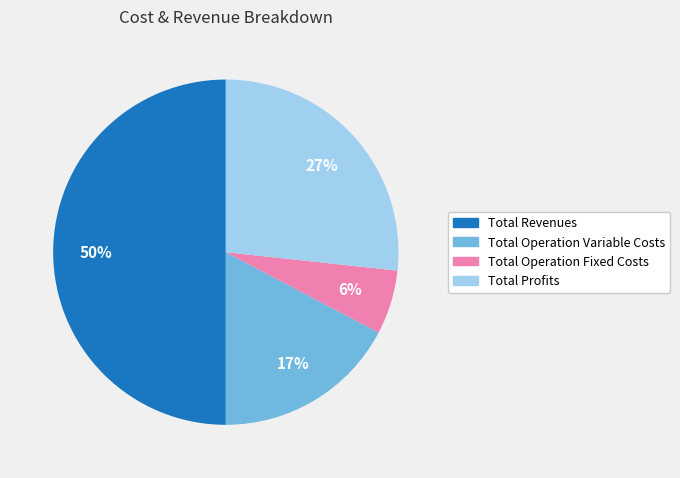

To the nearest percent, what is the difference between the largest and smallest slice percentages?

44%